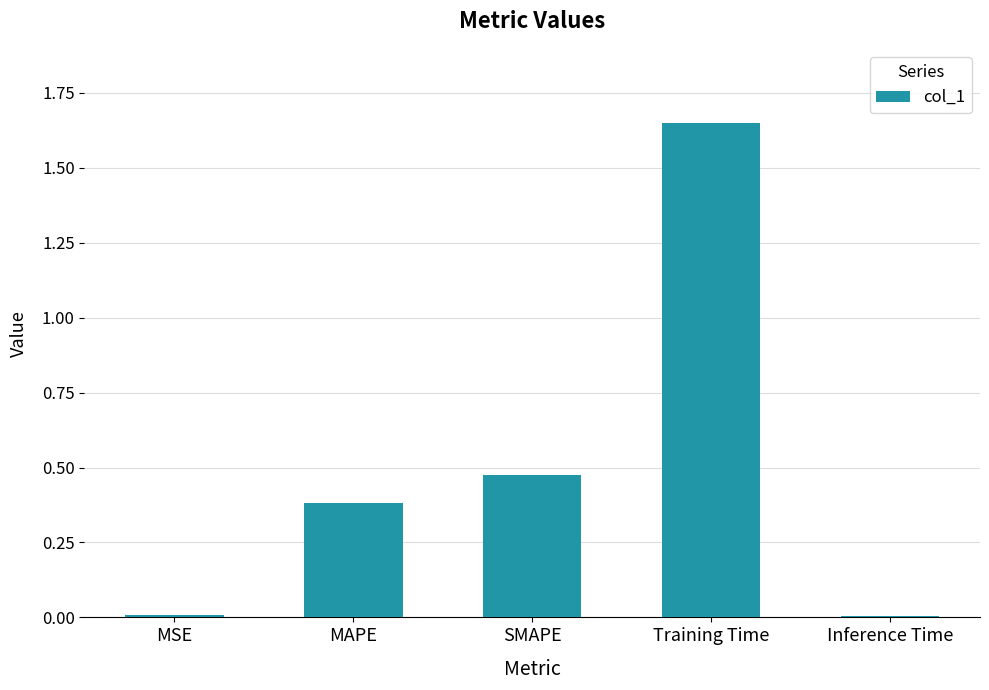

Read the value at MAPE.

0.4